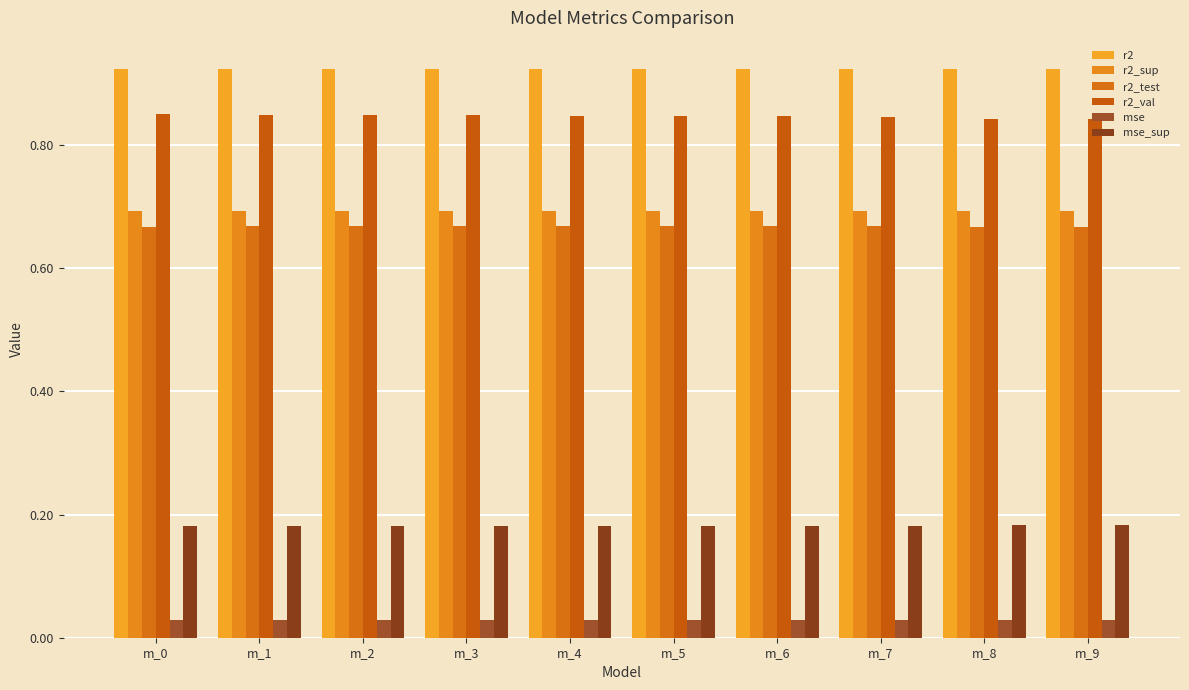

True or false: r2_test has a value of 0.4 at m_7.

False